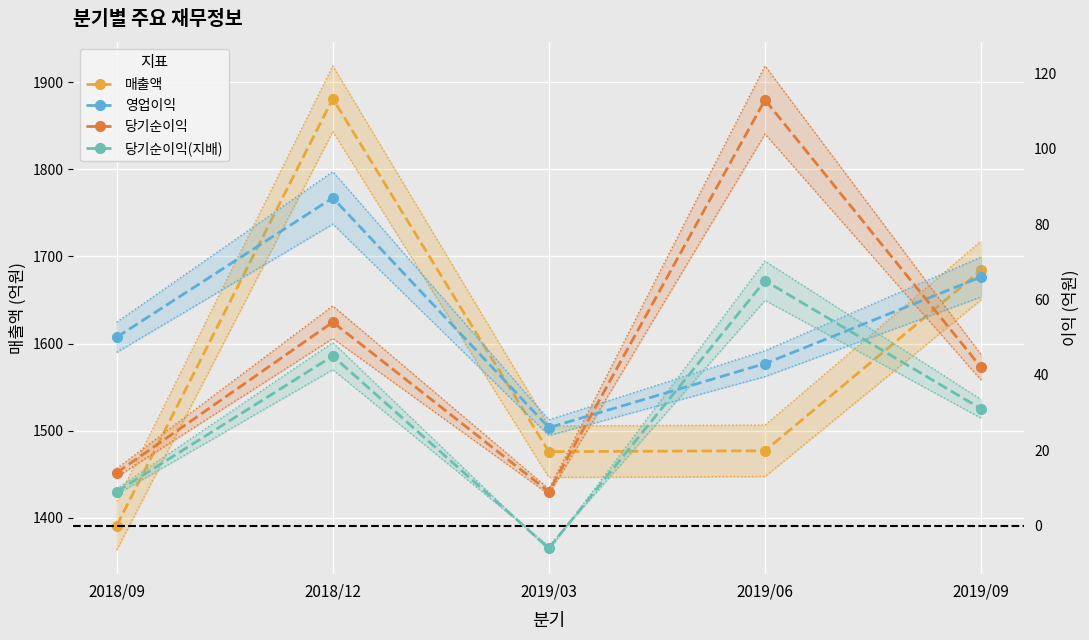

What is the value of the 당기순이익(지배) point at the 5th from the left?

31